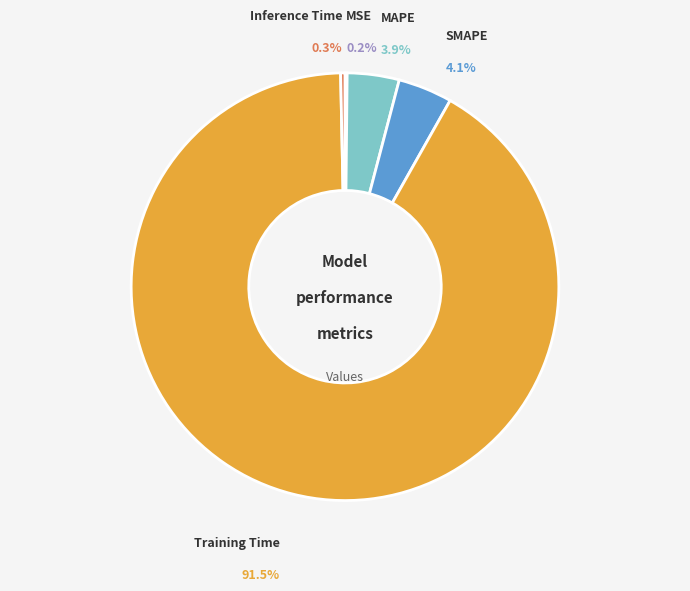

Does any single category account for the majority?

Yes